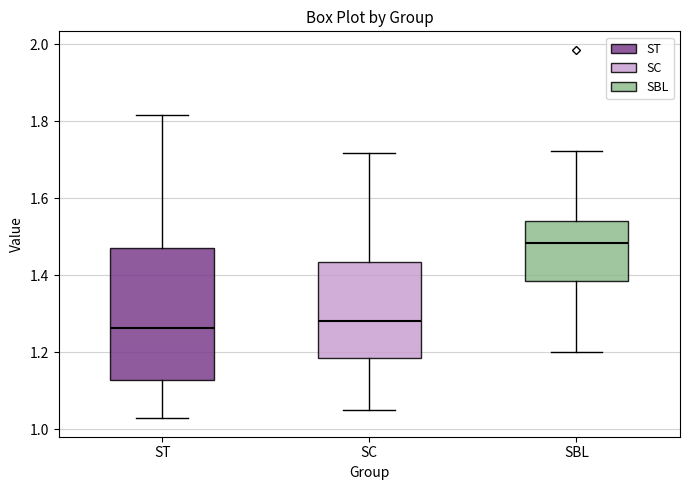

Reading left to right, transcribe this box plot: for each box, give where its median line is, the range the box spans, and where its two whiskers end, as read against the y-axis. The values are not printed on the chart, so give them approximately, as read against the axis.

ST: median 1.26, box 1.12 to 1.48, whiskers 1.02 to 1.82
SC: median 1.28, box 1.18 to 1.44, whiskers 1.04 to 1.72
SBL: median 1.48, box 1.38 to 1.54, whiskers 1.20 to 1.72